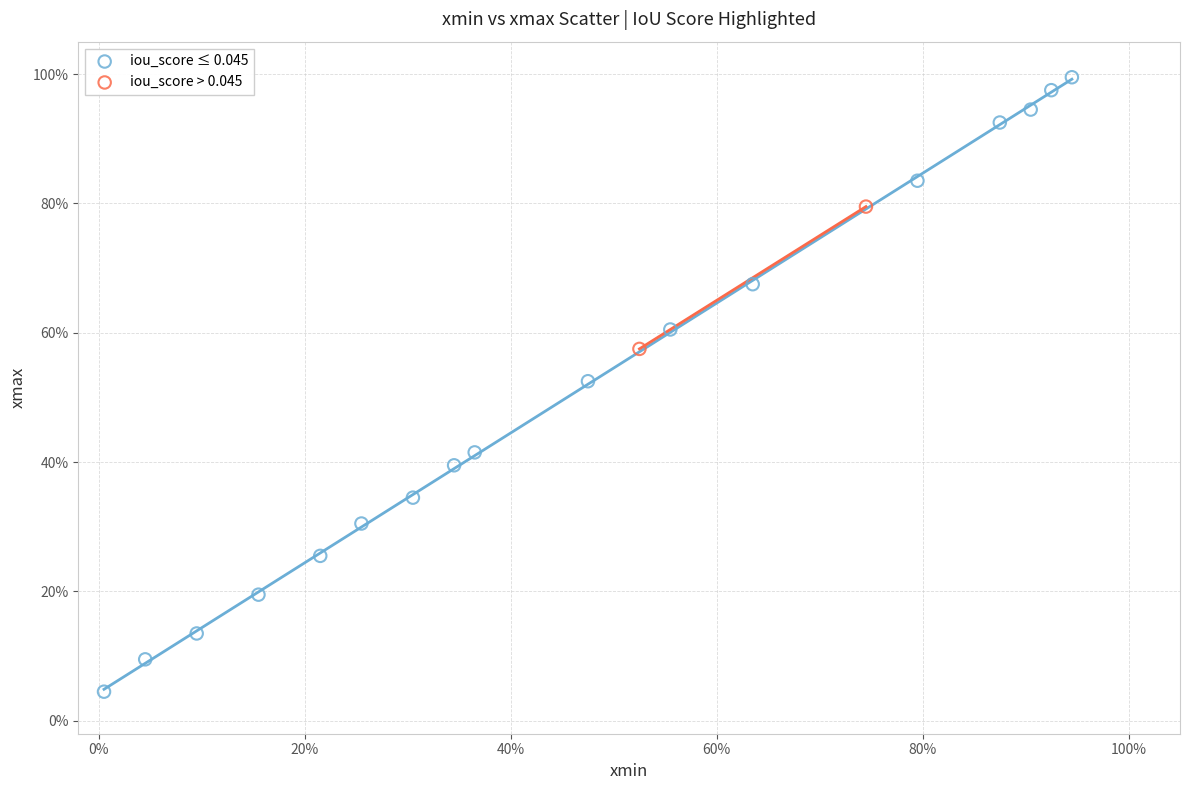

What are all the series names shown in the legend?

iou_score ≤ 0.045, iou_score > 0.045